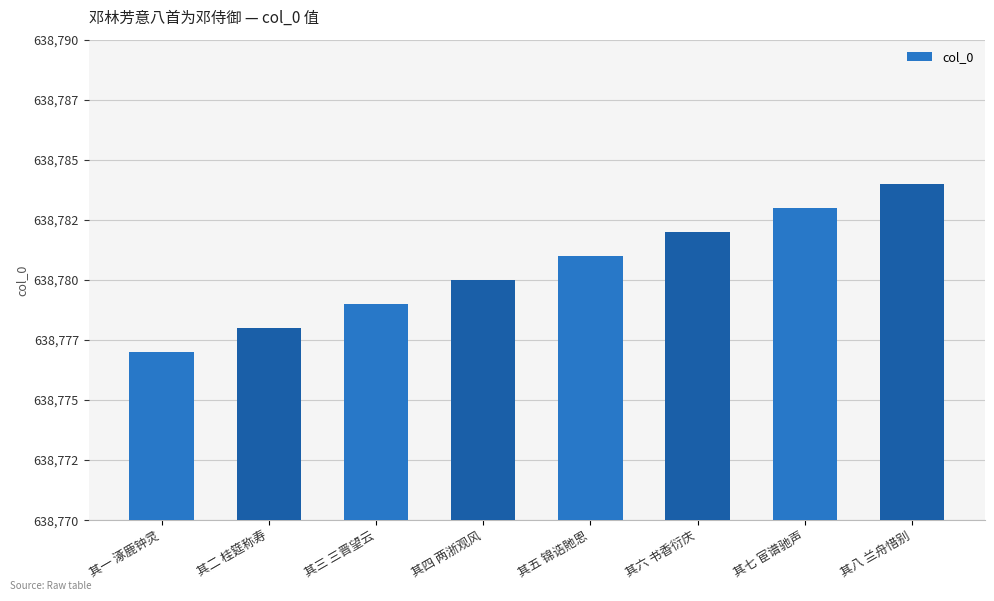

Approximately how many times larger is the value at 其四 两浙观风 compared to 其七 宦谱驰声?

1.0